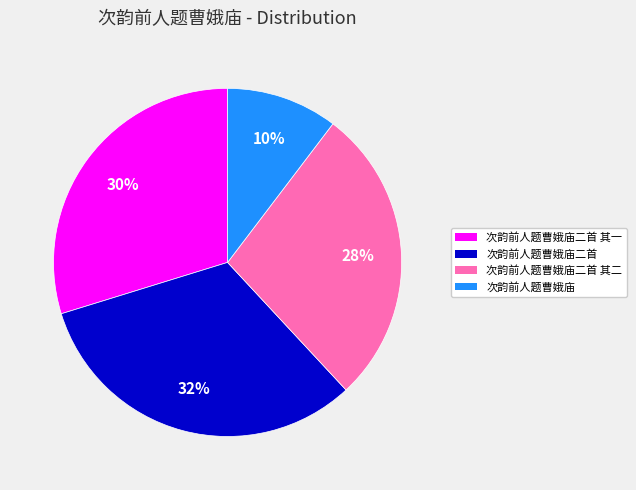

How many slices are in this pie chart?

4